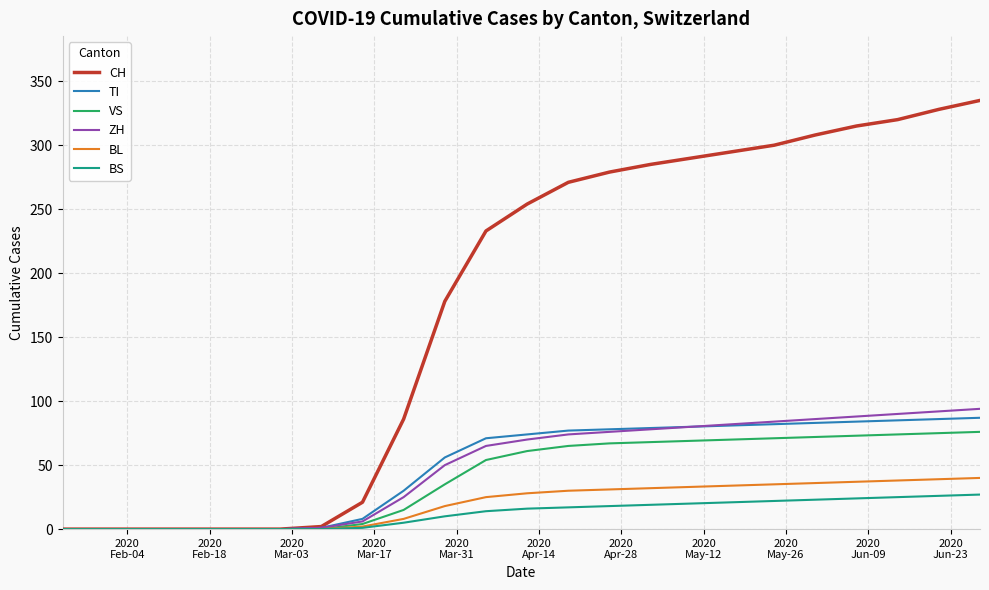

What is the greatest value displayed?

335